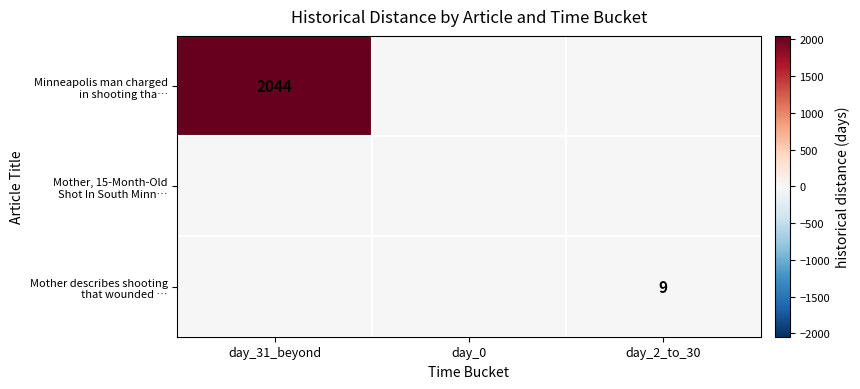

What is the difference between the maximum and minimum values in the Minneapolis man charged in shooting tha… series?

2044